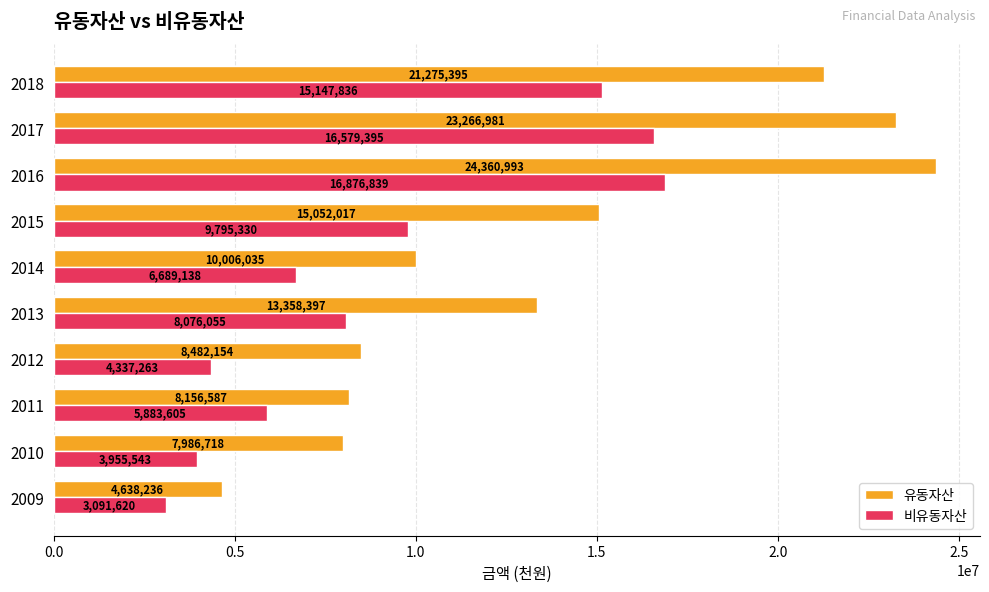

What value does the 비유동자산 series have at 2016, to the nearest 100?

16876800